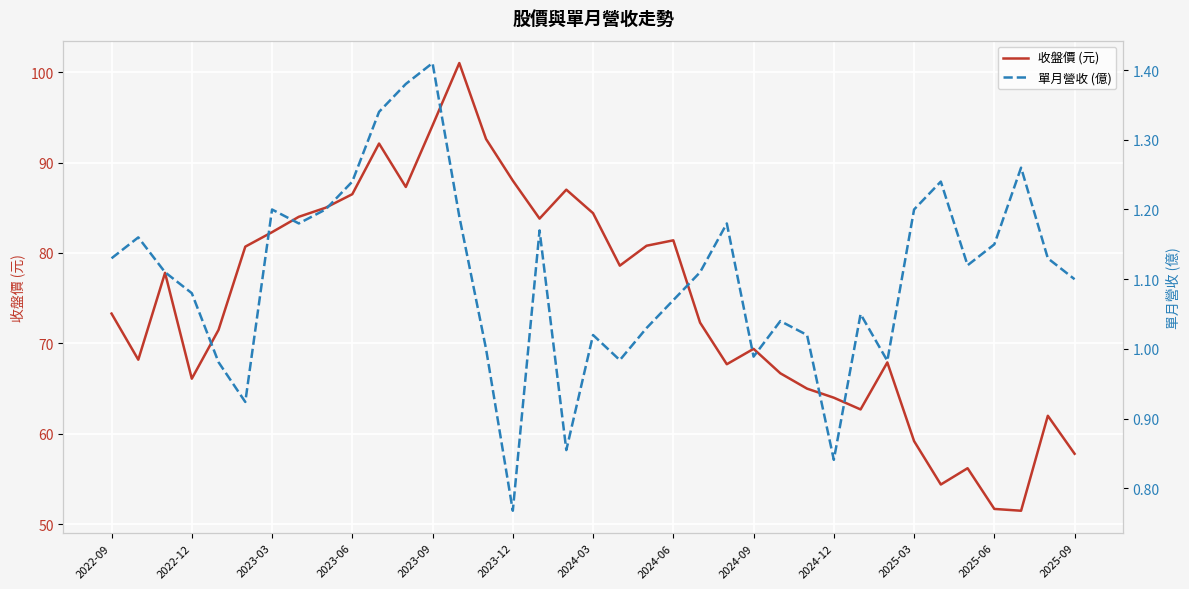

True or false: 單月營收 (億) and 收盤價 (元) intersect in this chart.

False